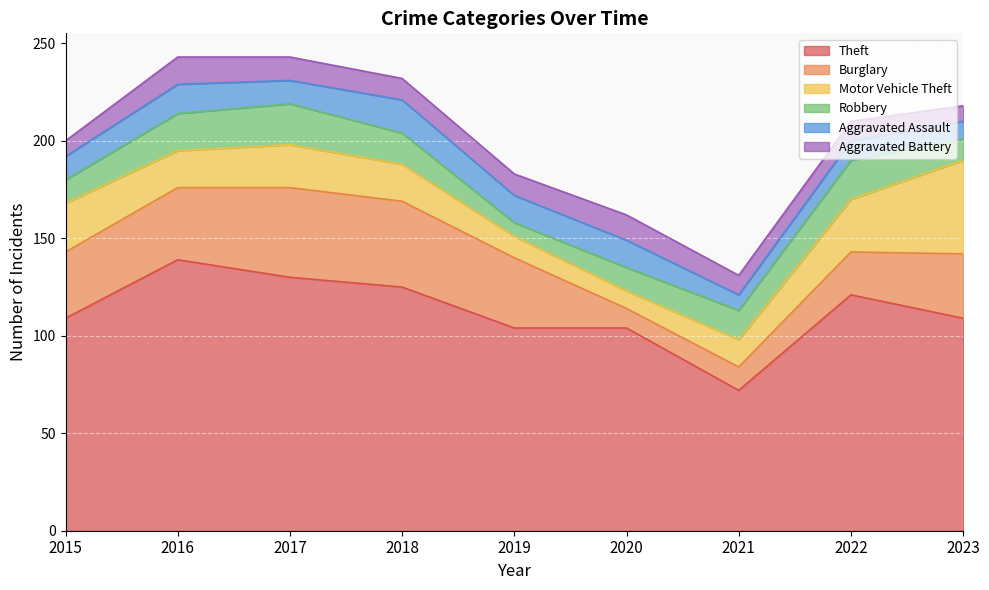

Rank the series at 2015 from highest to lowest value.

Theft, Burglary, Motor Vehicle Theft, Robbery, Aggravated Assault, Aggravated Battery